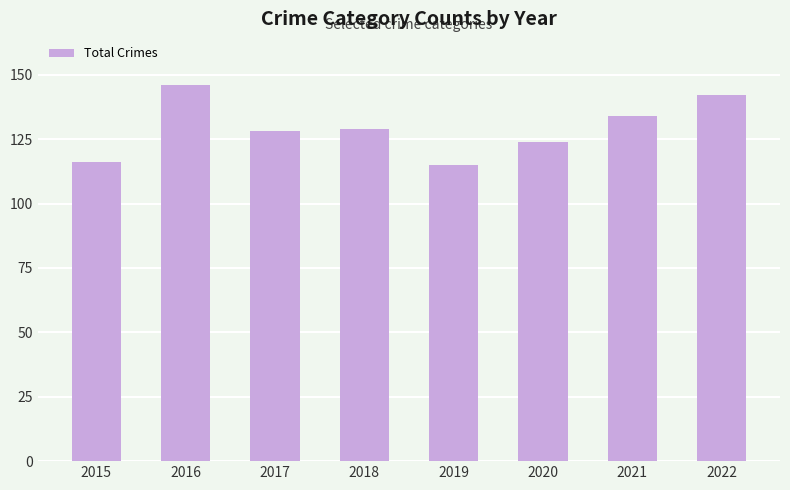

The value at 2021 is 134. True or false?

True